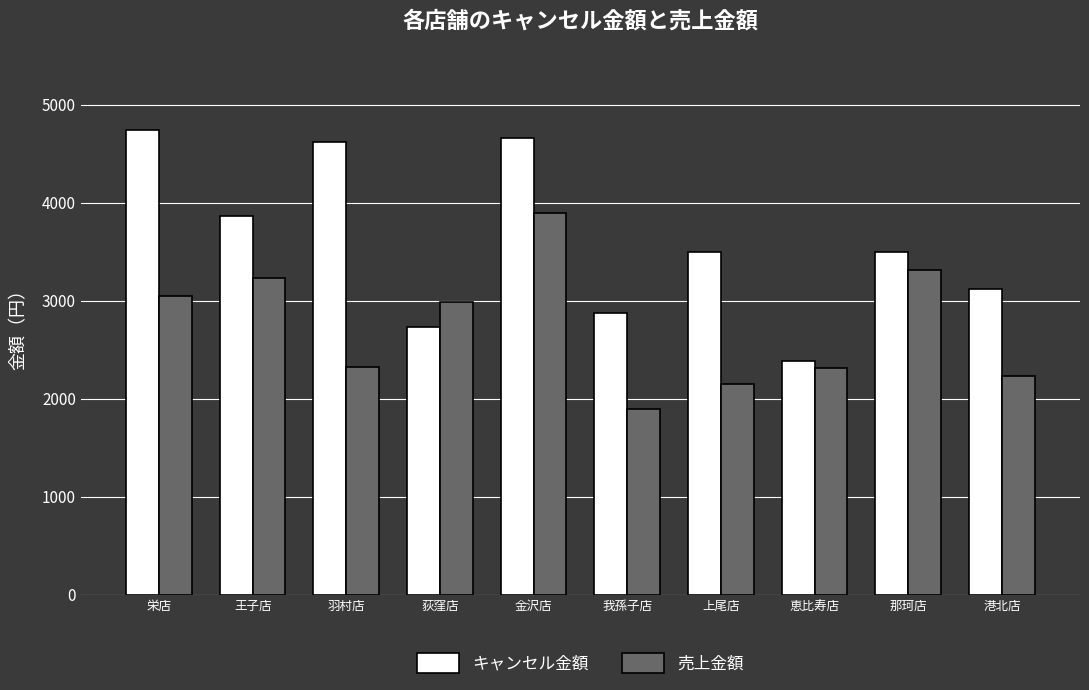

Is the value of キャンセル金額 at 我孫子店 greater than the value of 売上金額 at 那珂店?

No